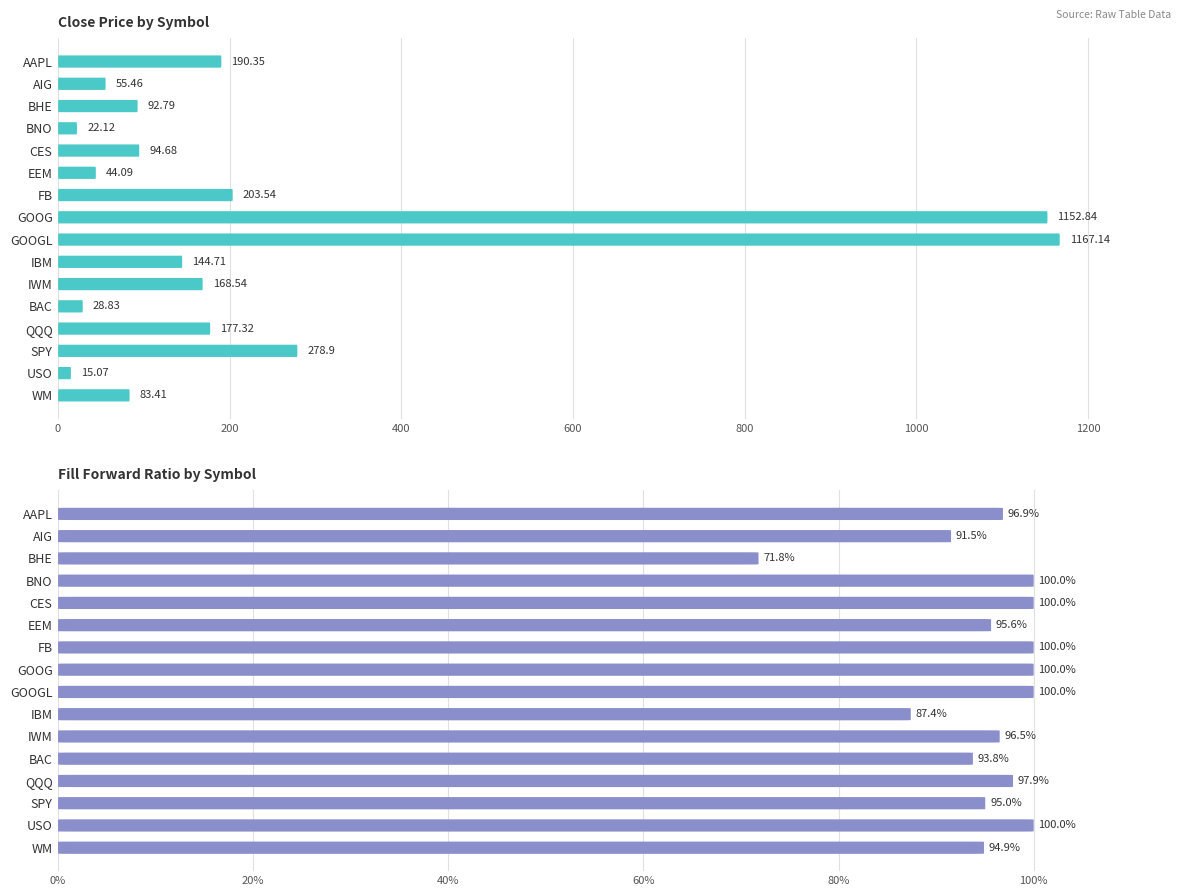

What is the value of the Fill Forward Ratio bar at the 10th from the left?

0.9